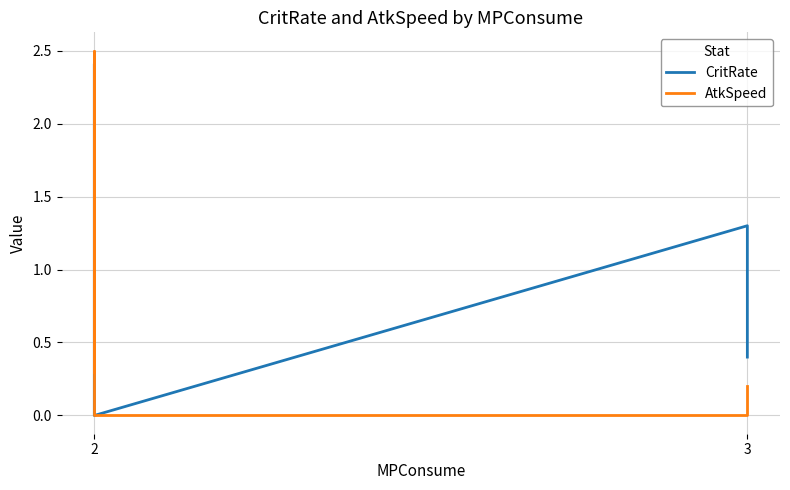

How many interior local peaks does the AtkSpeed series have?

1